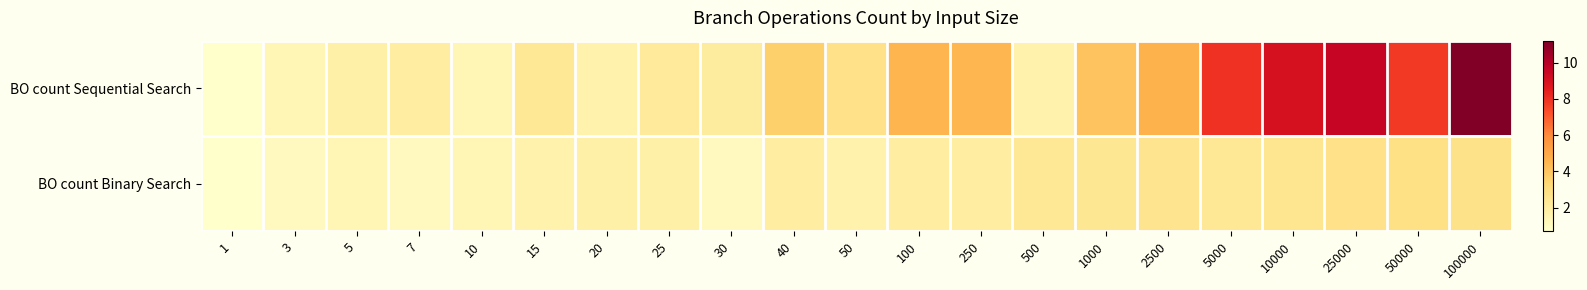

Reading left to right, what are all the values shown in this chart?

BO count Sequential Search: 1=0.7	3=1.4	5=1.8	7=1.9	10=1.4	15=2.3	20=1.6	25=2.2	30=2.1	40=3.6	50=2.8	100=4.5	250=4.5	500=1.6	1000=4.1	2500=4.6	5000=8.0	10000=9.0	25000=9.6	50000=7.8	100000=11.2
BO count Binary Search: 1=0.7	3=1.1	5=1.4	7=1.1	10=1.4	15=1.6	20=1.8	25=1.8	30=1.1	40=1.9	50=1.6	100=1.9	250=1.9	500=2.3	1000=2.4	2500=2.6	5000=2.3	10000=2.5	25000=2.8	50000=2.8	100000=2.7